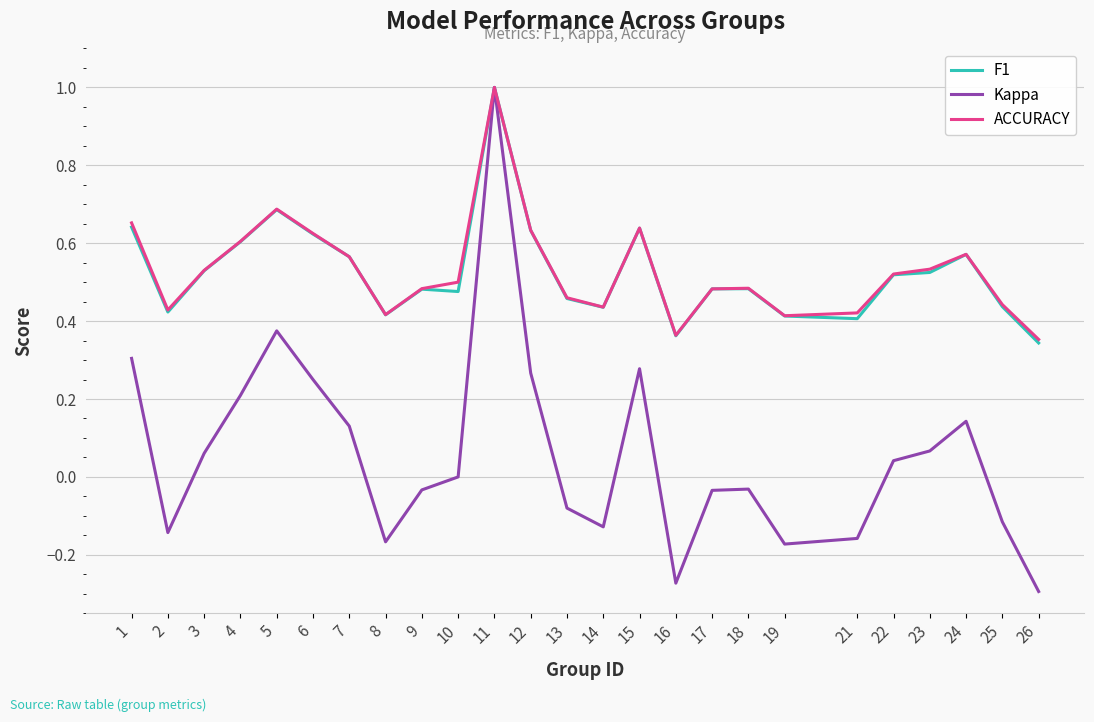

At which label does Kappa reach its peak?

11